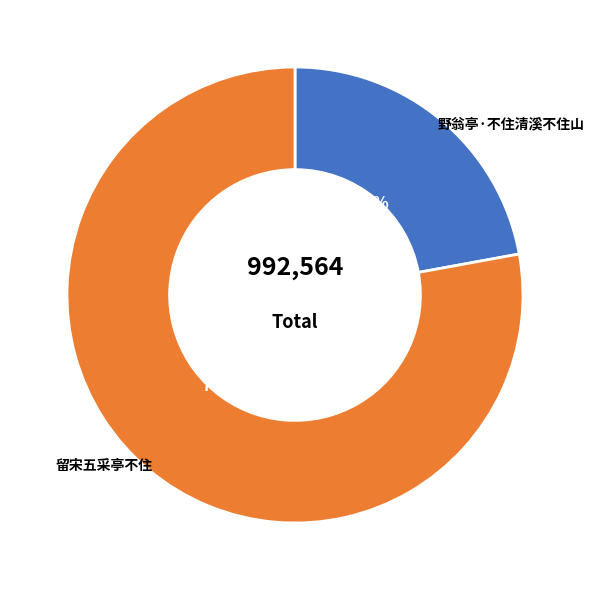

Is 留宋五采亭不住 the majority of the pie?

Yes